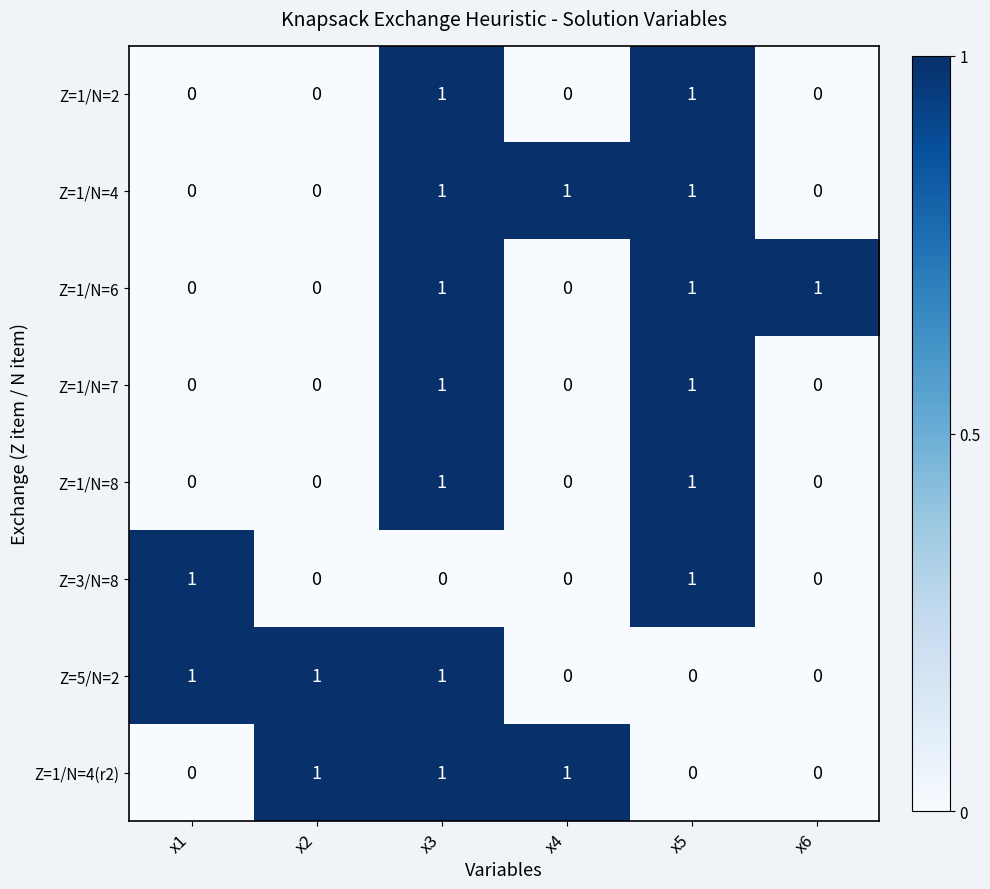

How many Z=1/N=8 values are between 0 and 1?

6